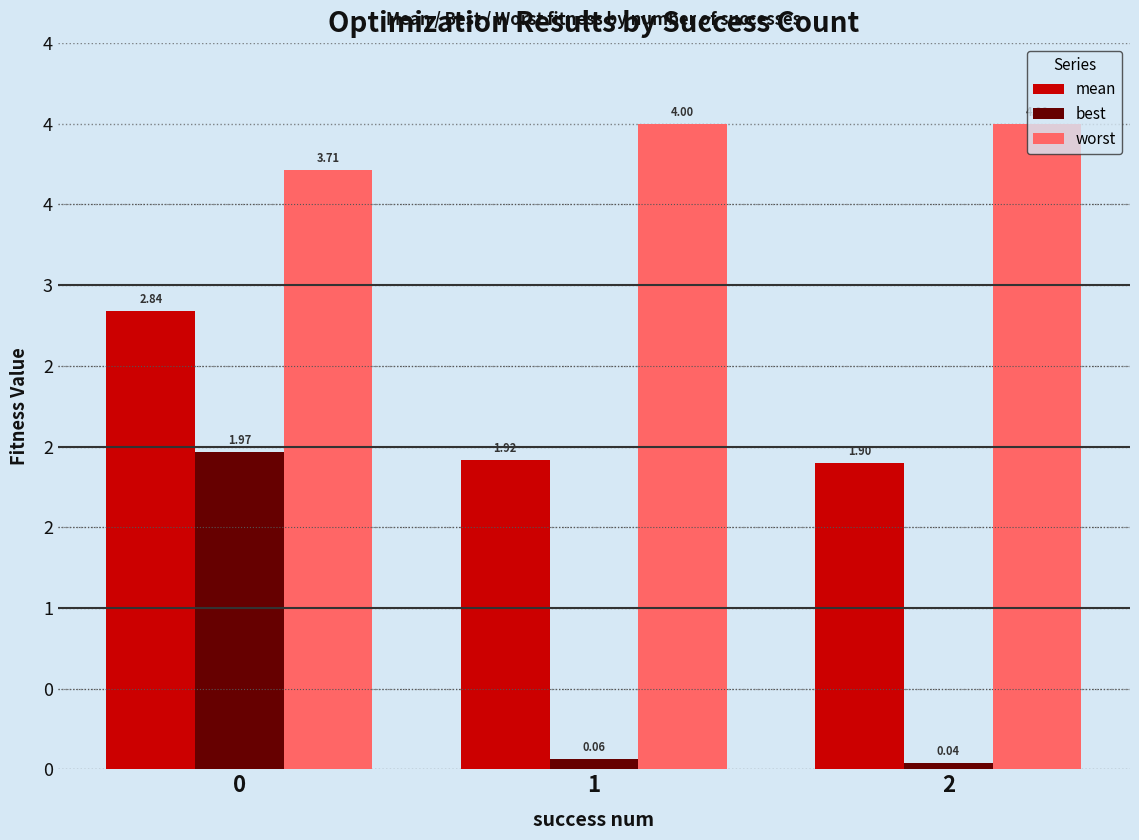

Which series changed the most between 1 and 2?

best